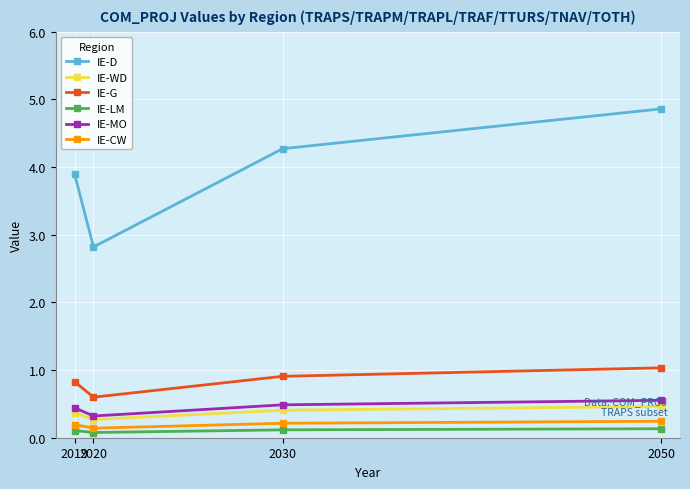

True or false: IE-WD and IE-LM cross at least once.

False